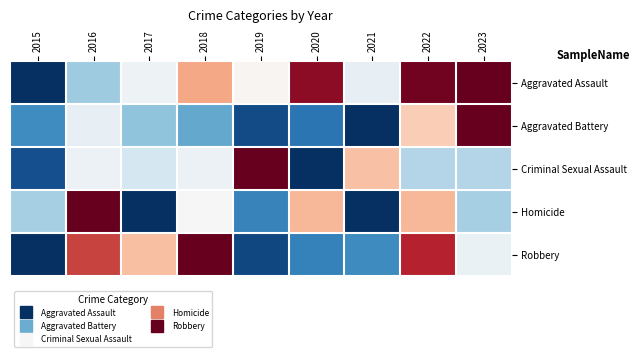

At how many categories does at least one series exceed 0?

9